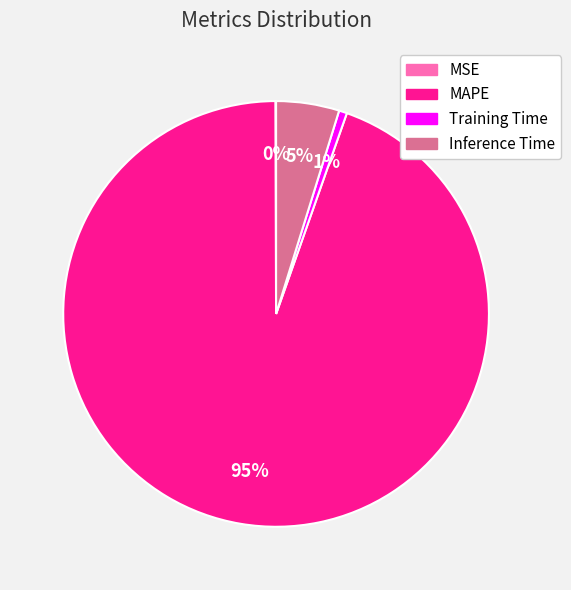

Is there any slice that represents more than half of the pie?

Yes